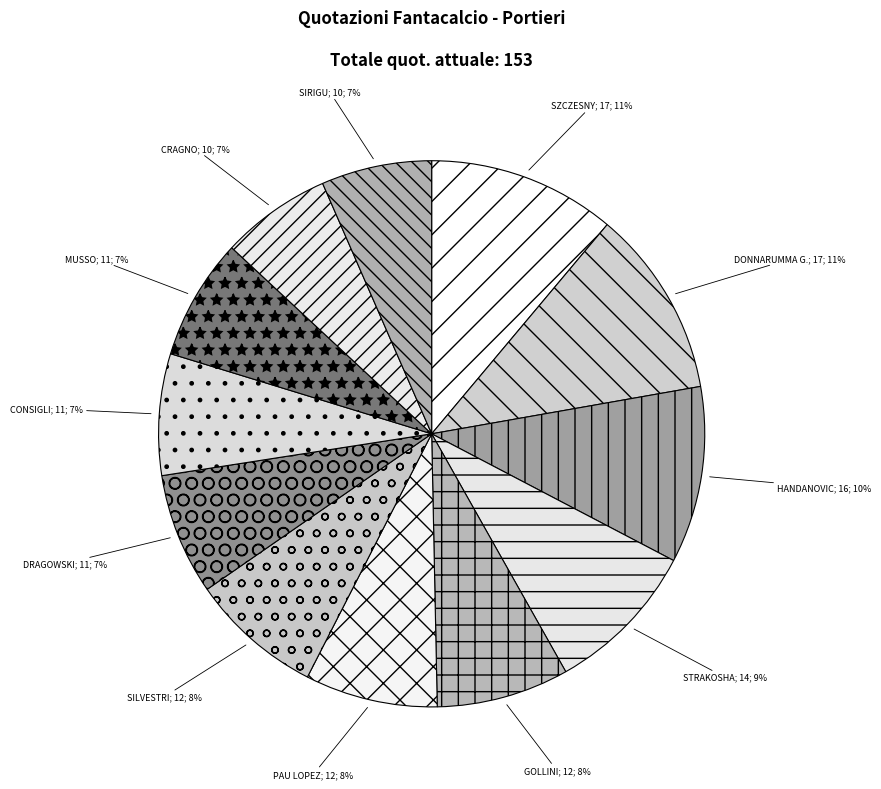

Count the number of slices in the pie.

12